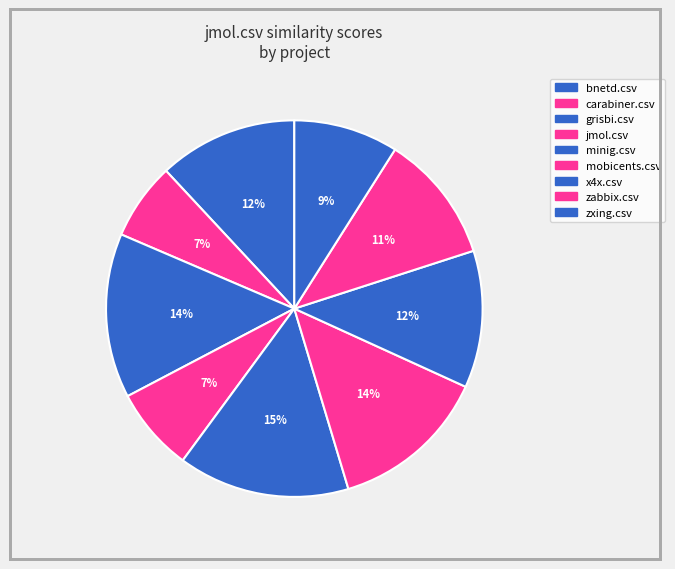

What is the total percentage of zxing.csv and x4x.csv?

20.8%